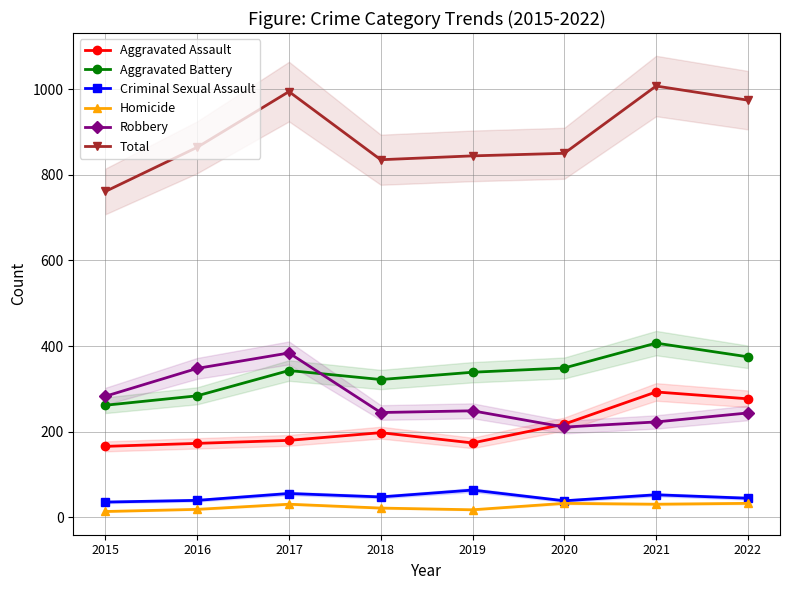

Which category has the highest value across all series?

2021